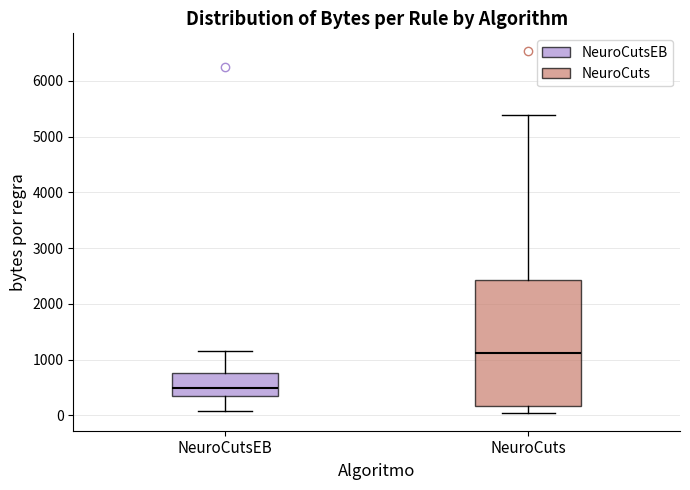

Comparing the boxes themselves (not the whiskers), which one is the tallest?

NeuroCuts